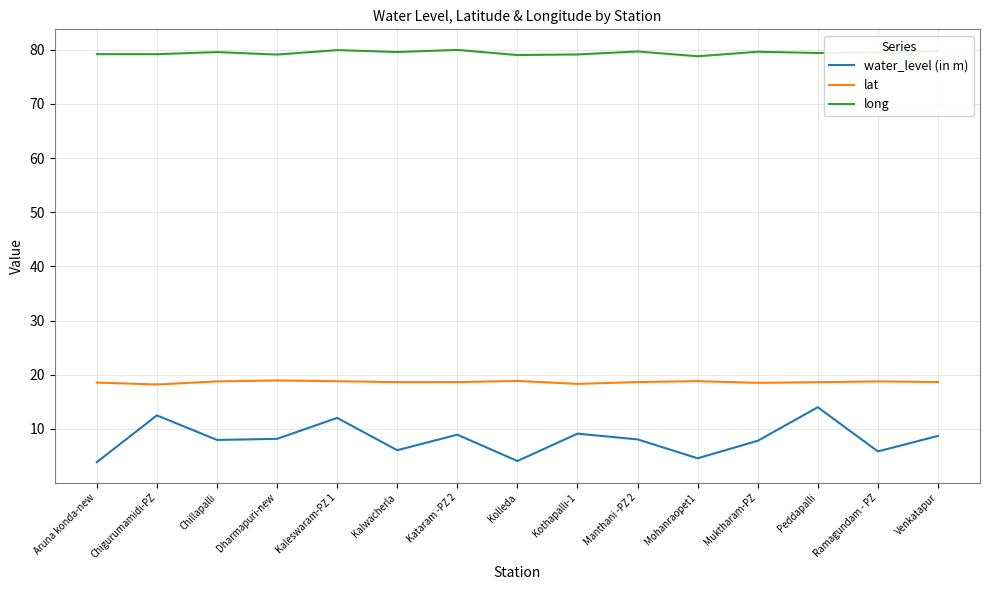

What value does the water_level (in m) series have at Venkatapur?

8.7